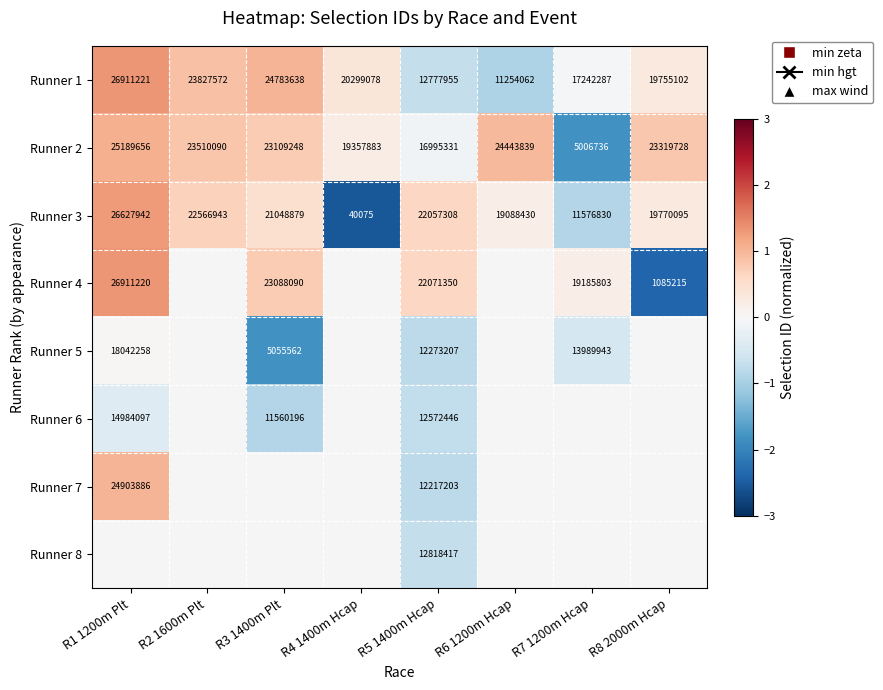

Is the value of Runner 6 at R1 1200m Plt greater than the value of Runner 3 at R3 1400m Plt?

No